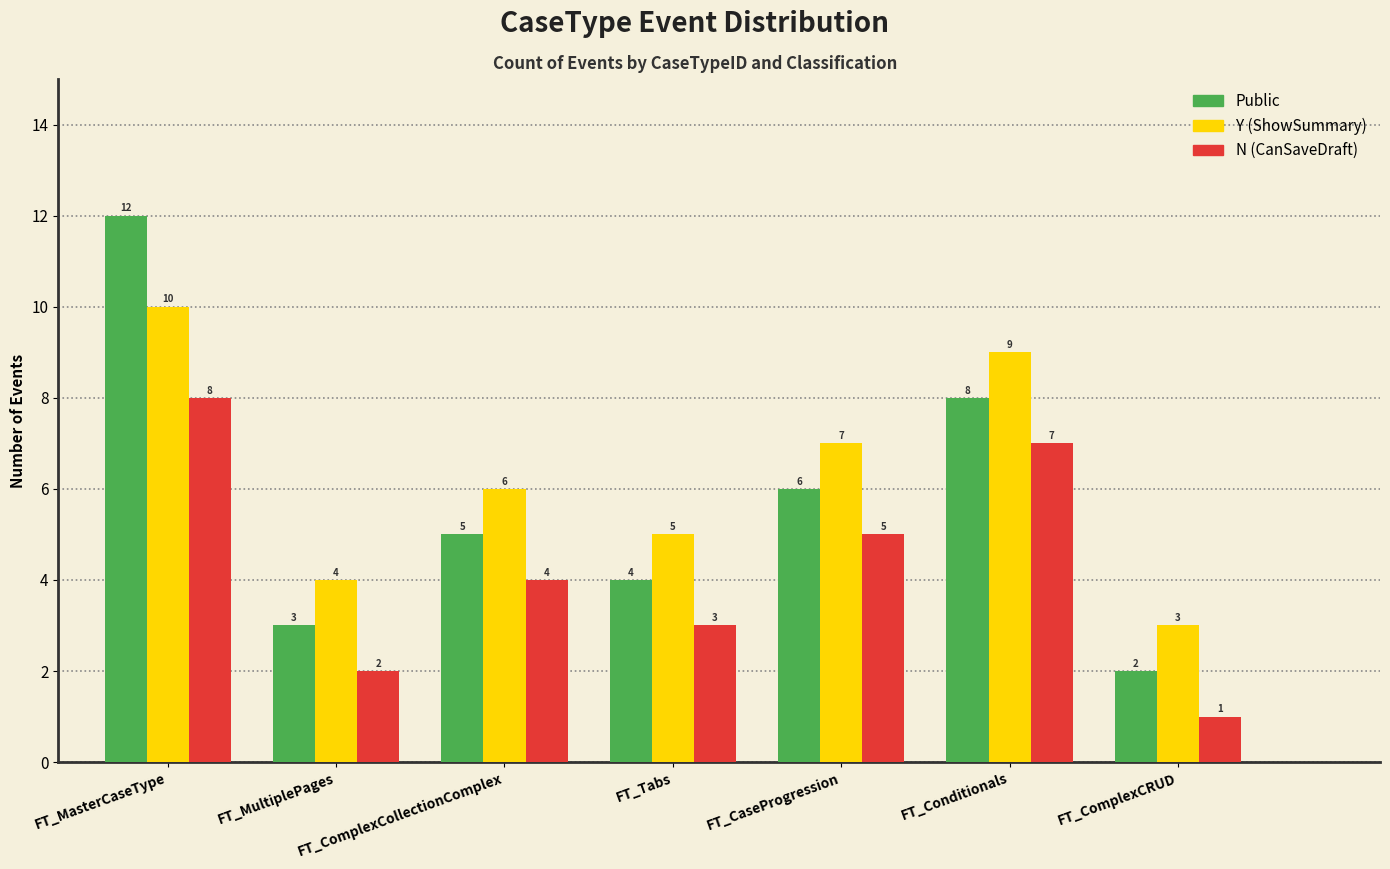

How many data points does each series have?

7